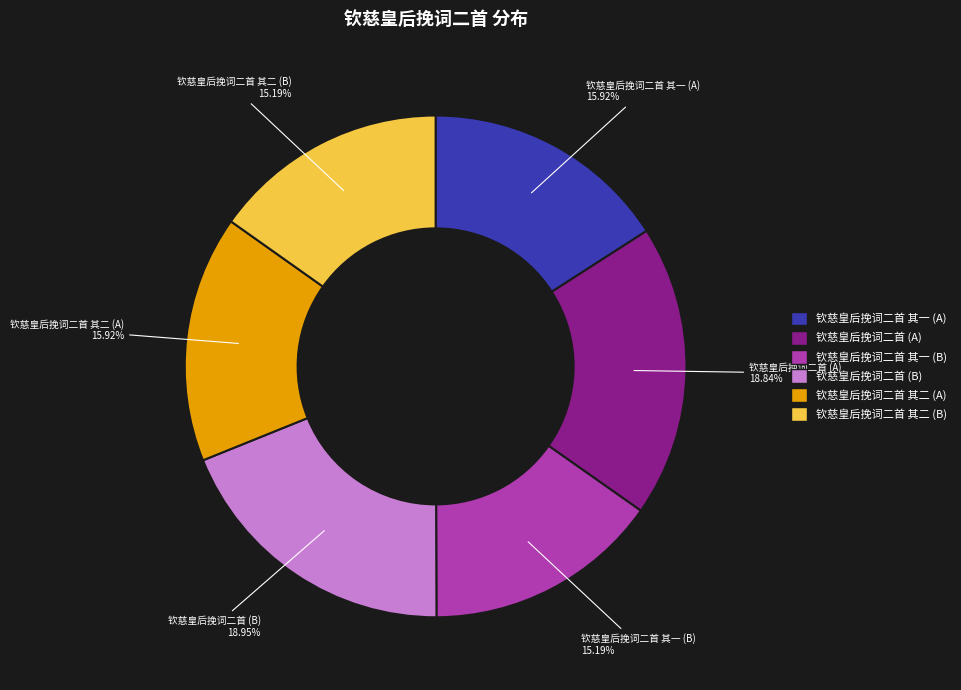

Does any single category account for the majority?

No